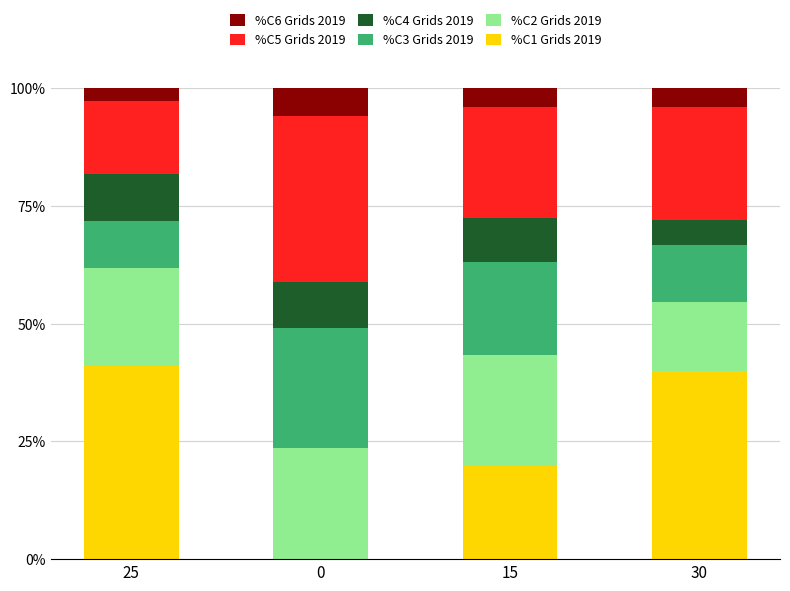

What is the maximum value for %C1 Grids 2019?

40.9